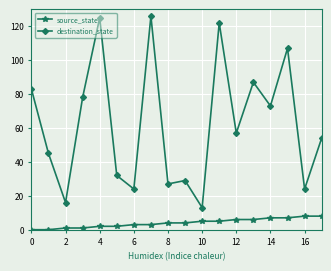

How many lines are shown in the chart?

2